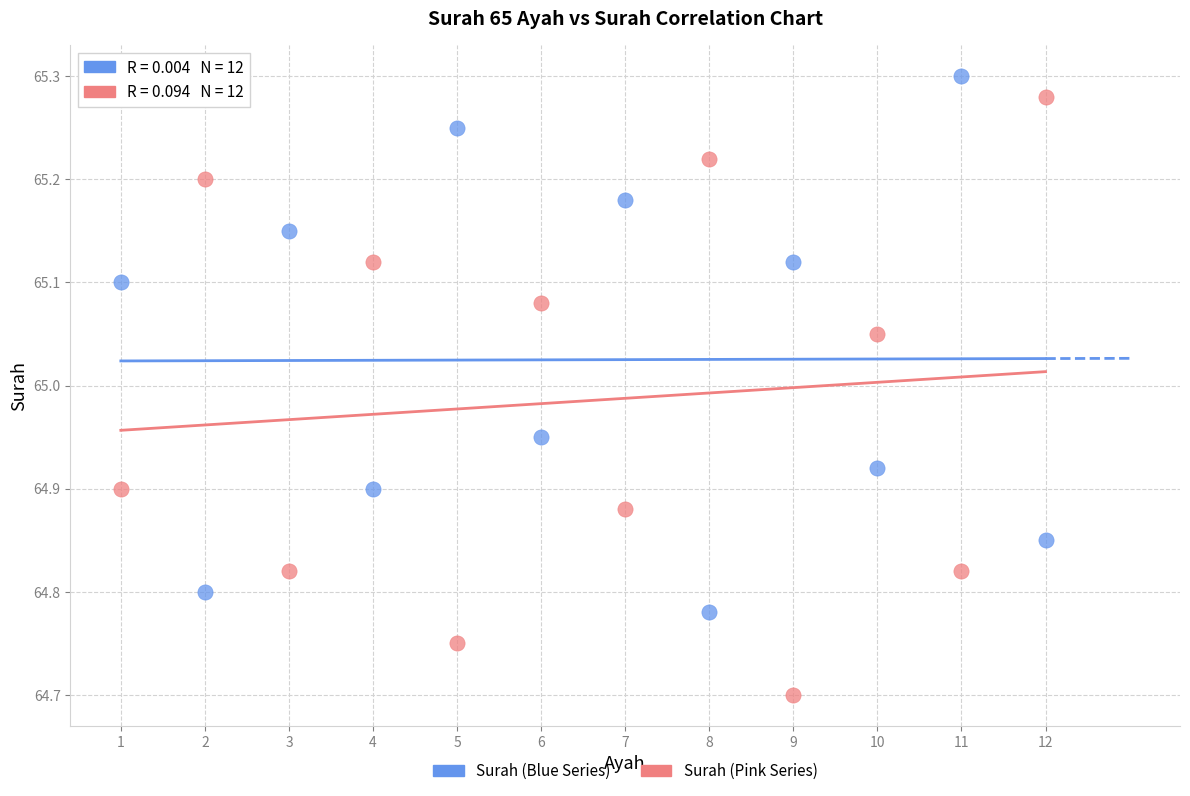

Which series reaches the minimum Y coordinate?

Surah (Pink Series)